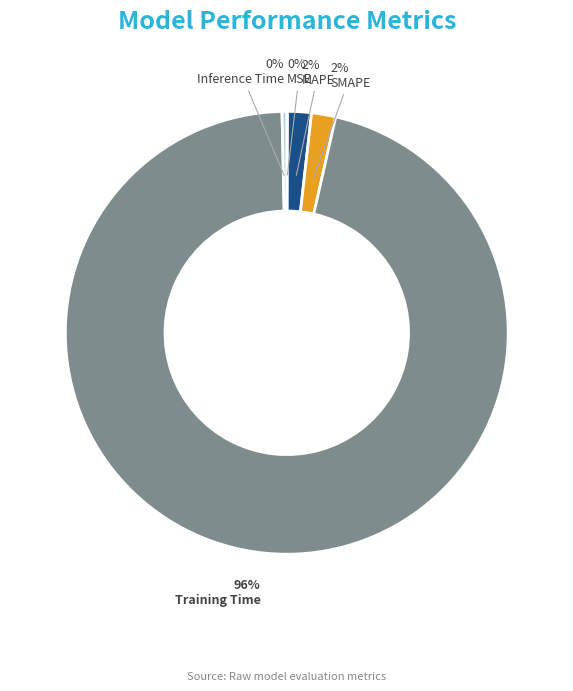

To the nearest percent, what percentage of the pie is SMAPE?

2%